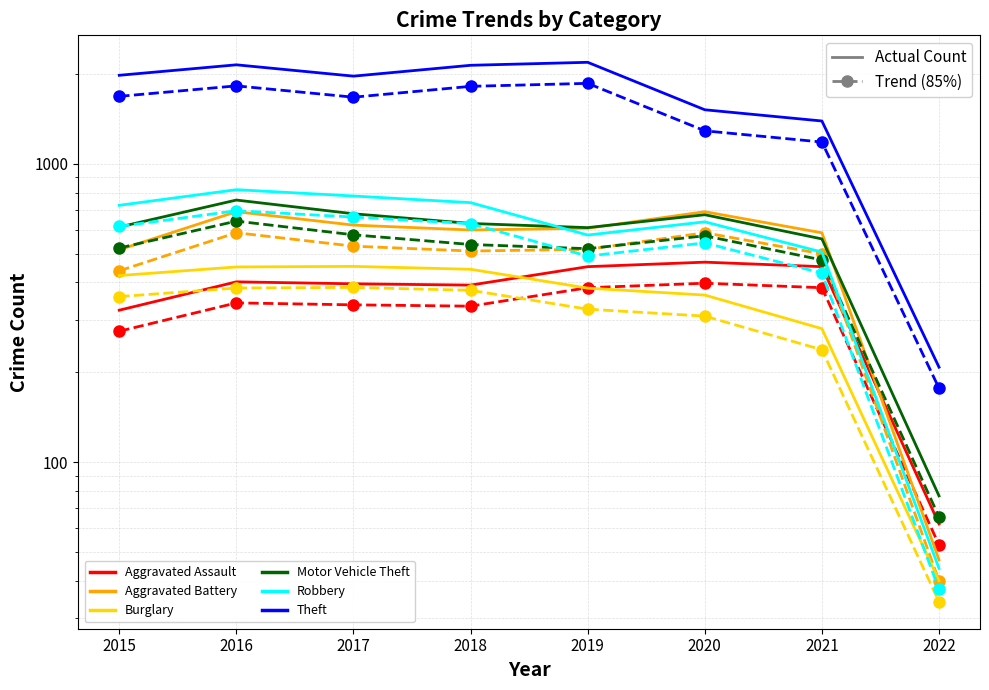

How many values in the Theft series exceed 1981?

3